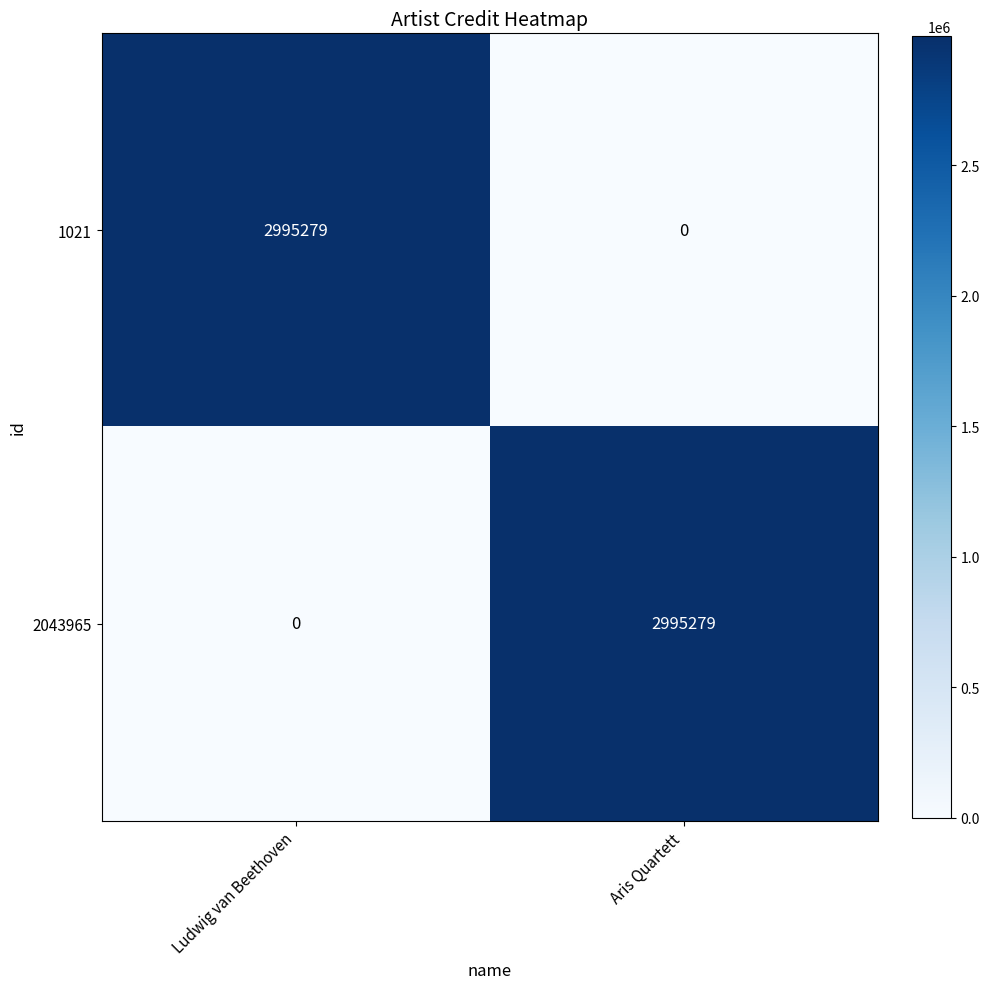

What is the sum of all 1021 values?

2995279